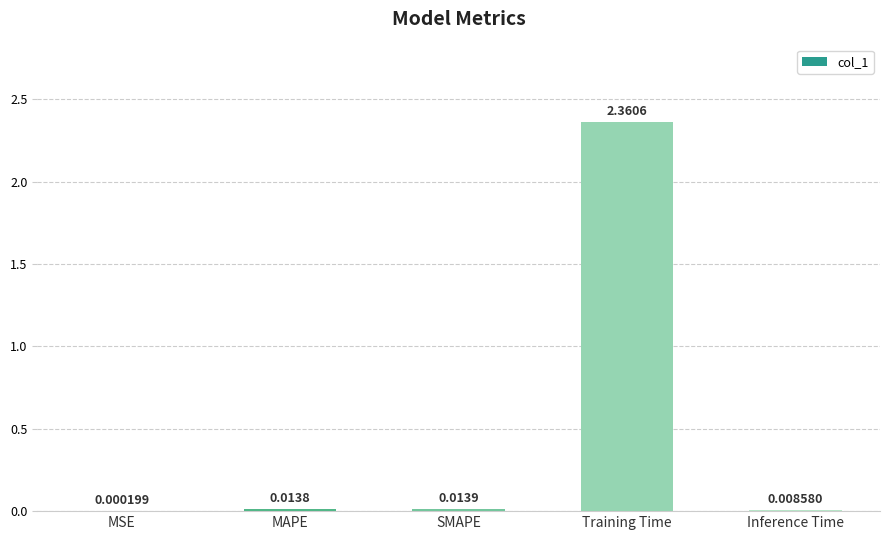

At which category does the chart reach its peak across all series?

Training Time